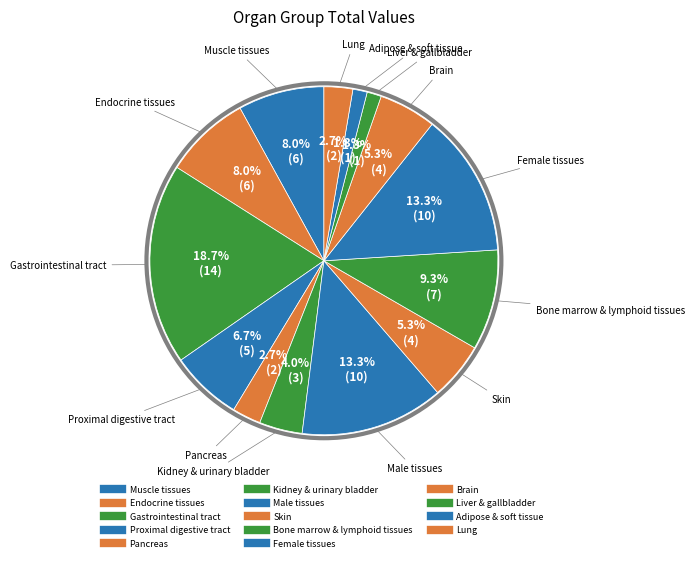

What percentage is the Muscle tissues slice, to the nearest percent?

8%